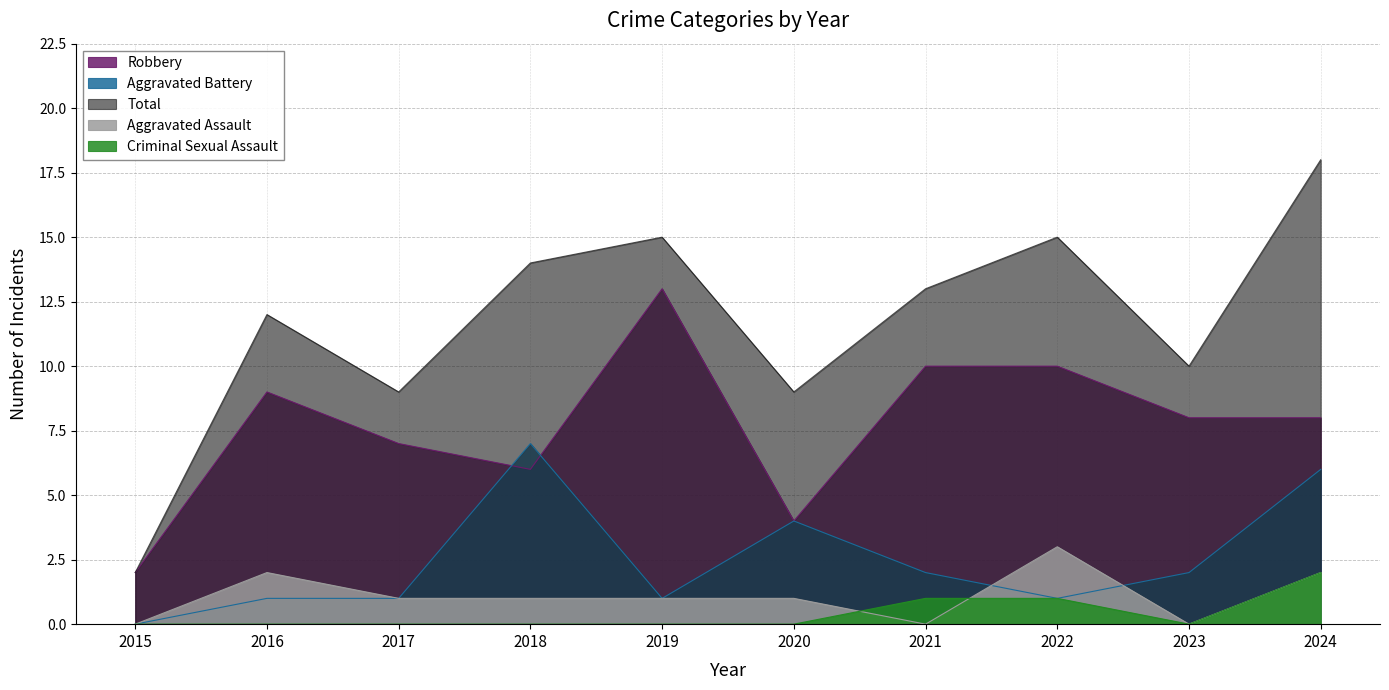

Where is the first local minimum for Robbery?

2018